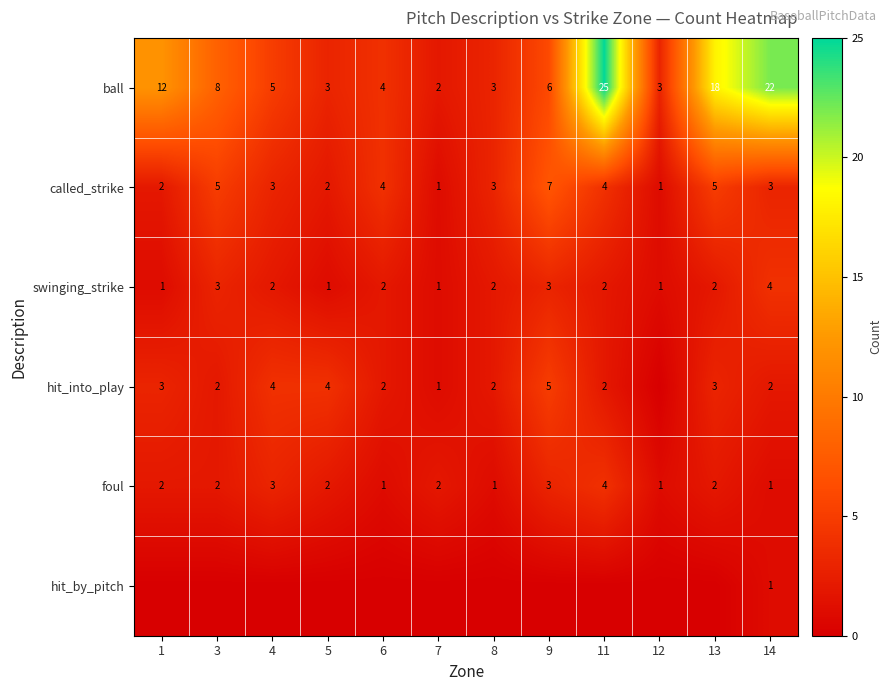

How many swinging_strike values are between 1 and 3?

11